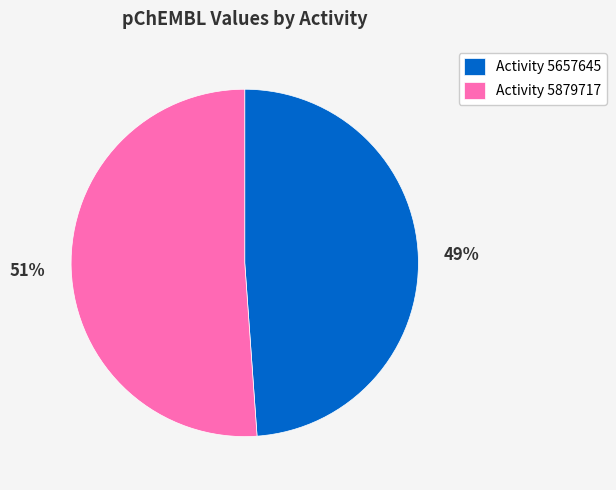

How many segments does this pie chart have?

2